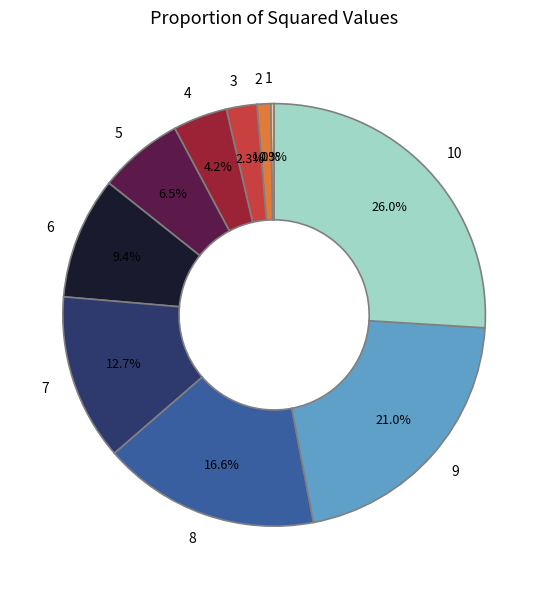

Is there any slice that represents more than half of the pie?

No